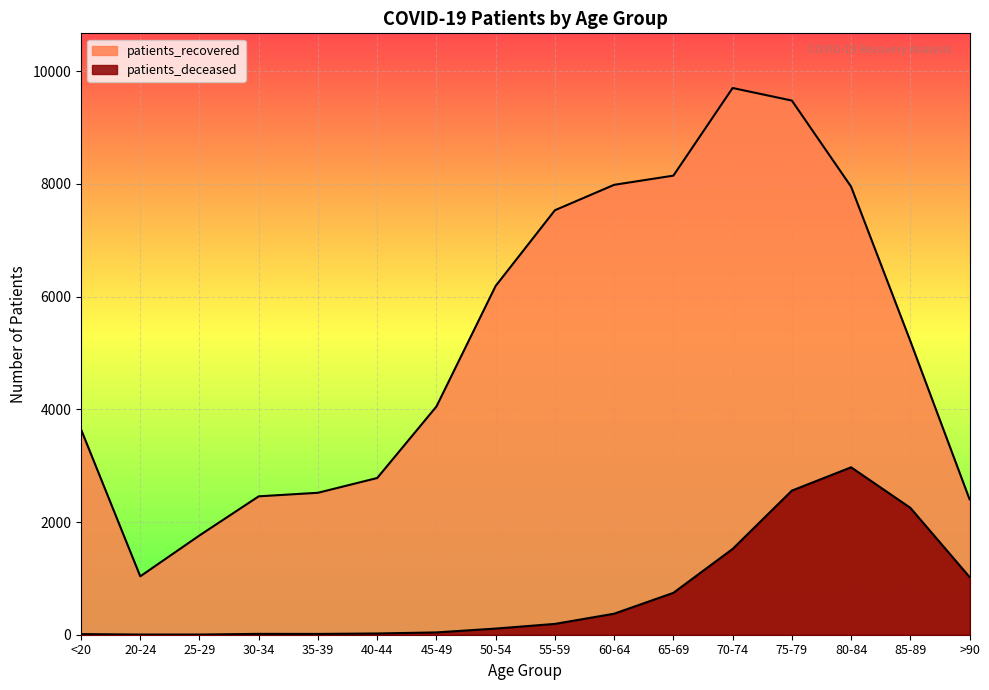

What position from the left is 25-29?

3